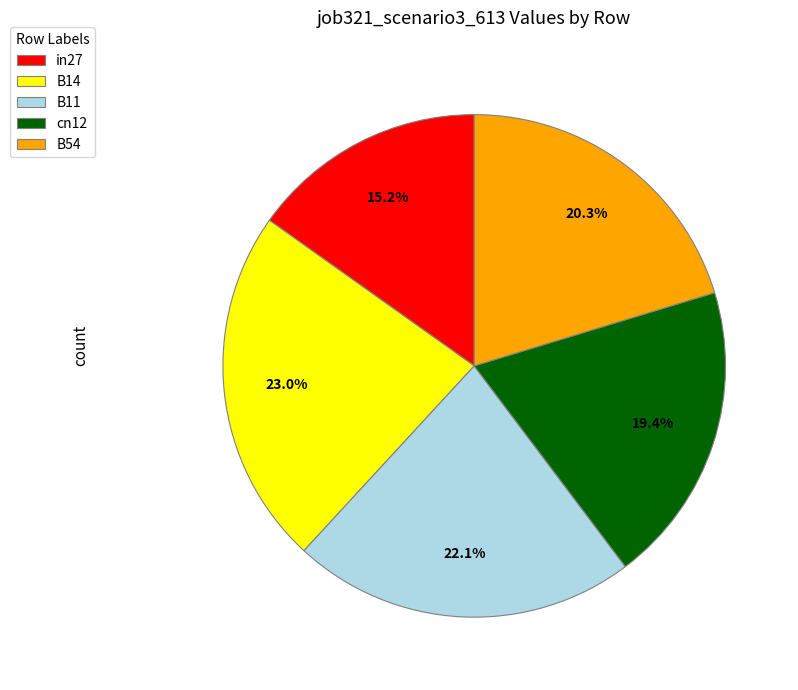

What is the smallest slice in the pie chart?

in27